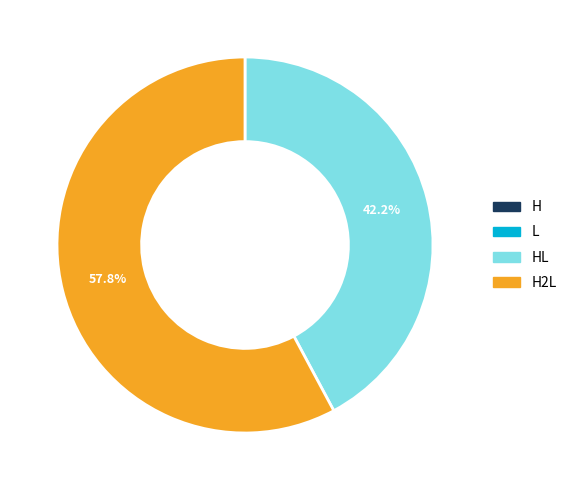

Does any single category account for the majority?

Yes